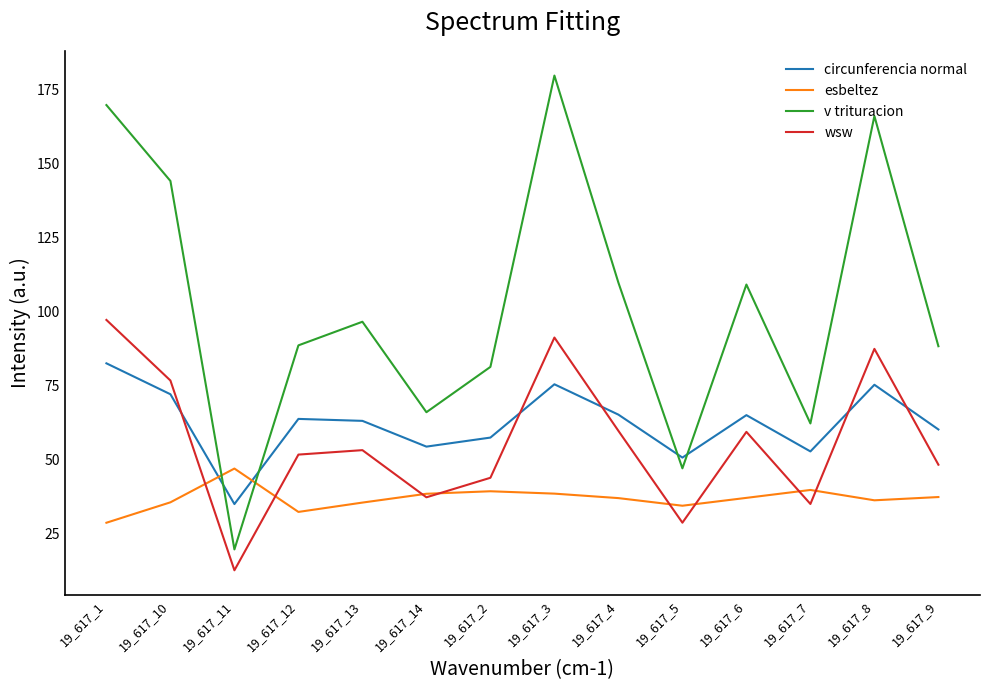

What is the sum of all wsw values?

781.8